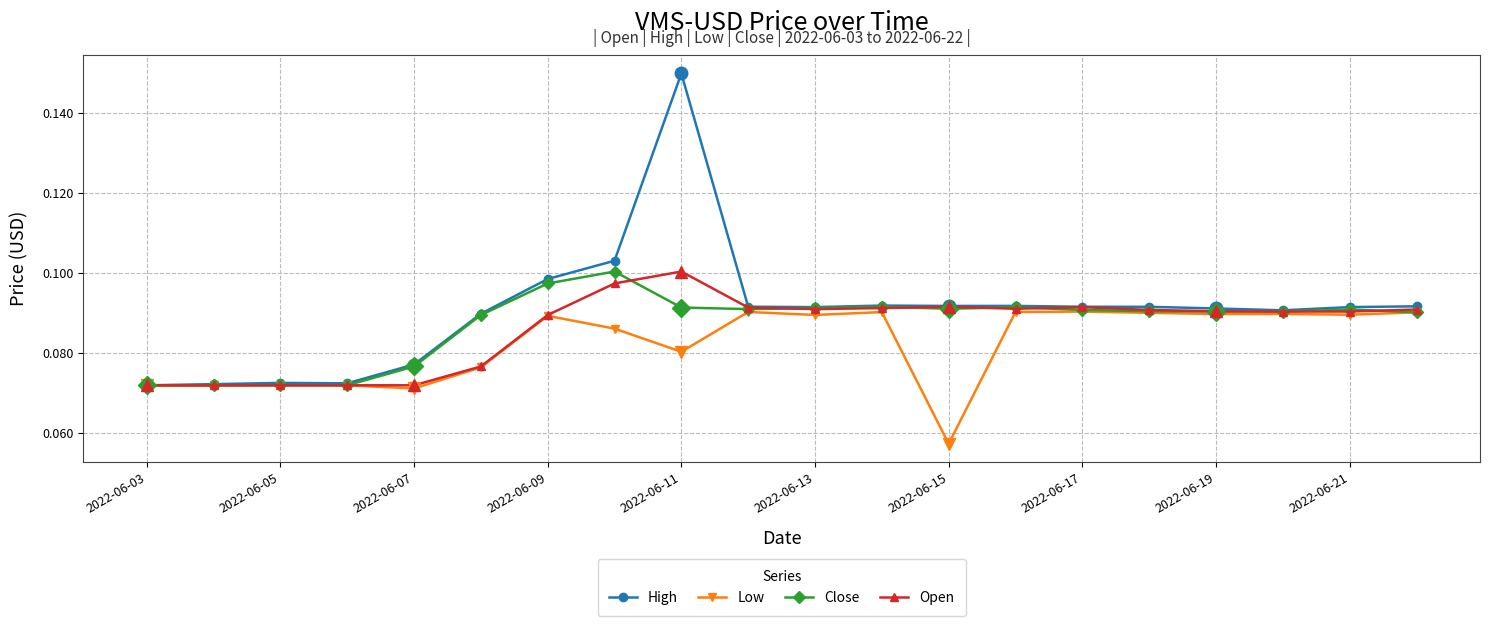

Which series has the widest spread of values?

High